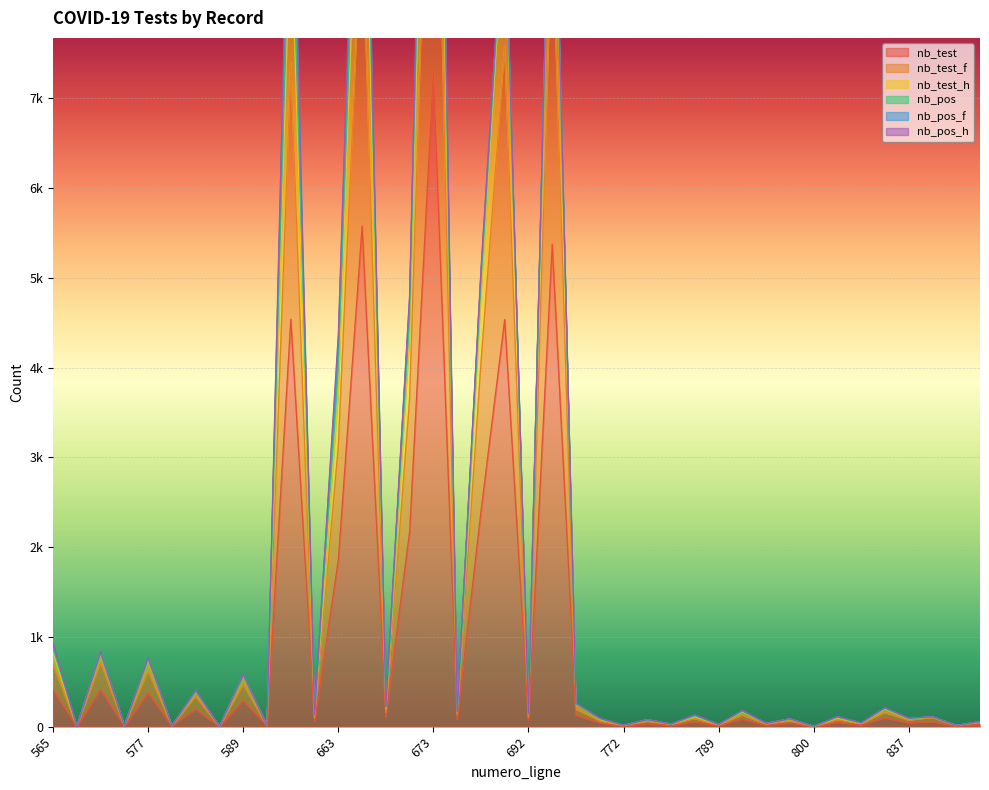

Does the chart display data point markers on the line(s)?

No